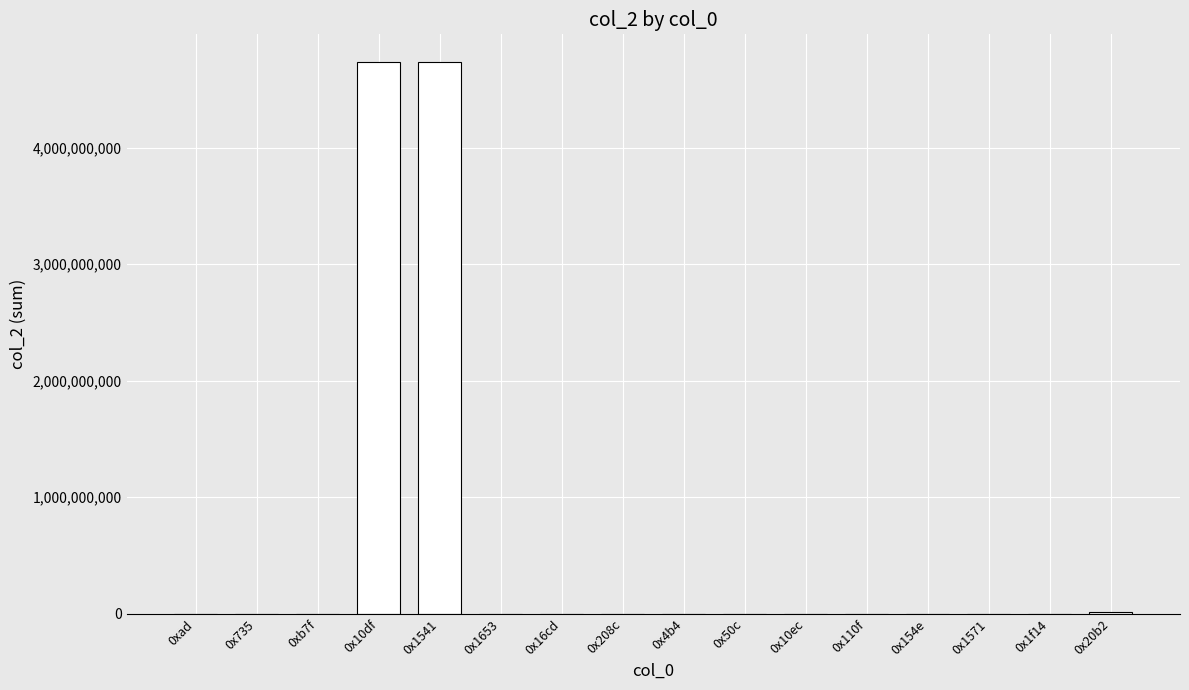

What is the maximum value shown in the chart?

4736708526